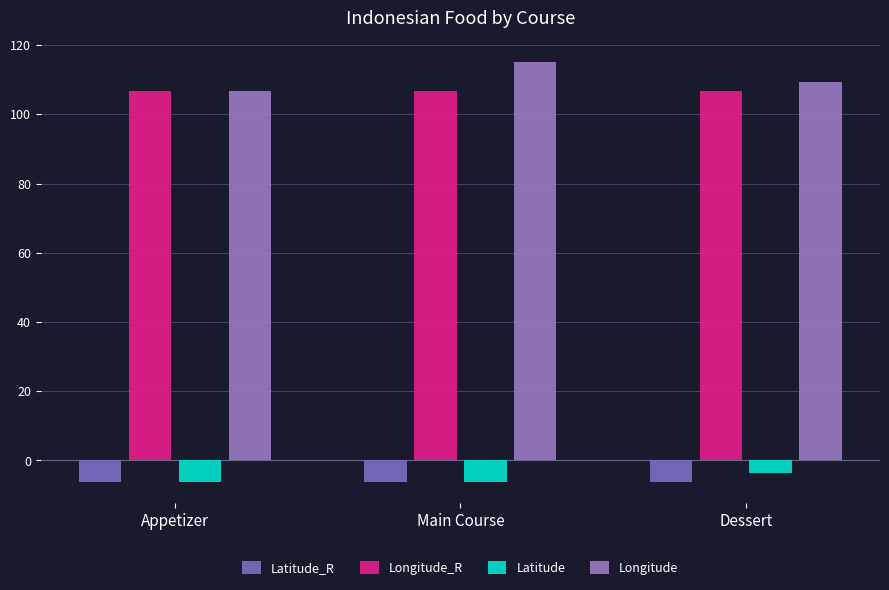

What is the total value across all series at Appetizer?

201.3